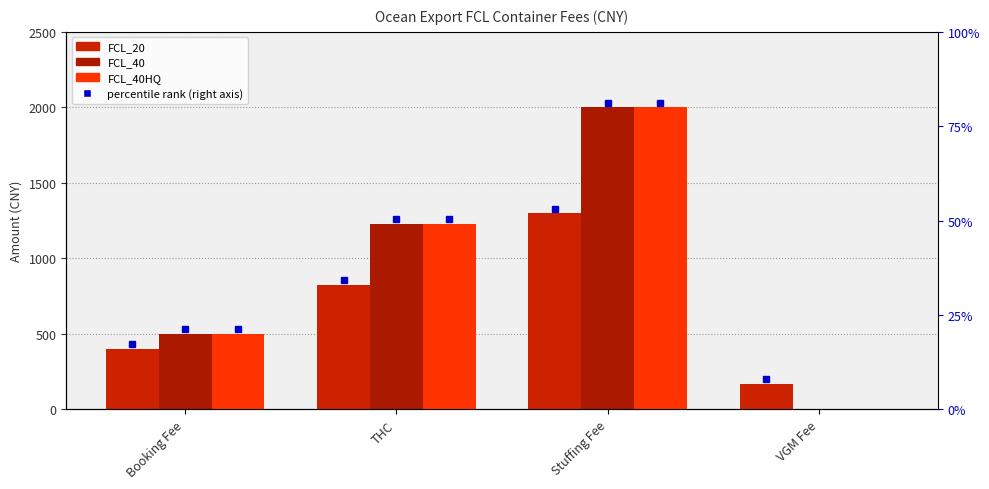

What are all the series names shown in the legend?

FCL_20, FCL_40, FCL_40HQ